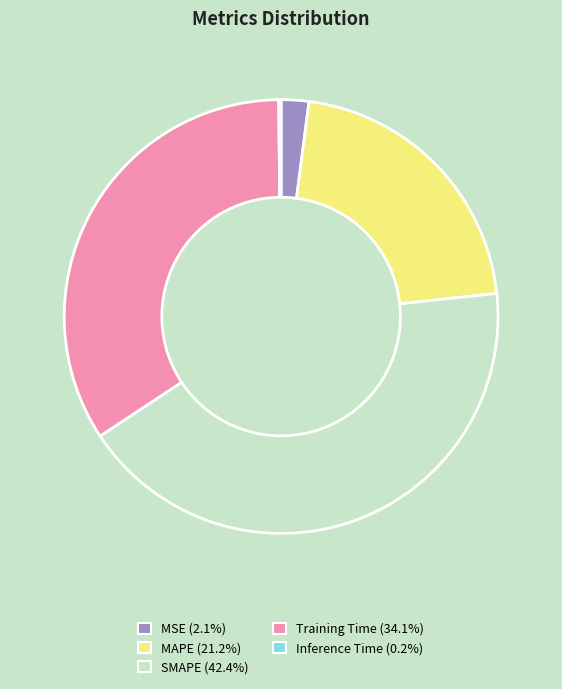

True or false: MAPE accounts for 21% of the total.

True